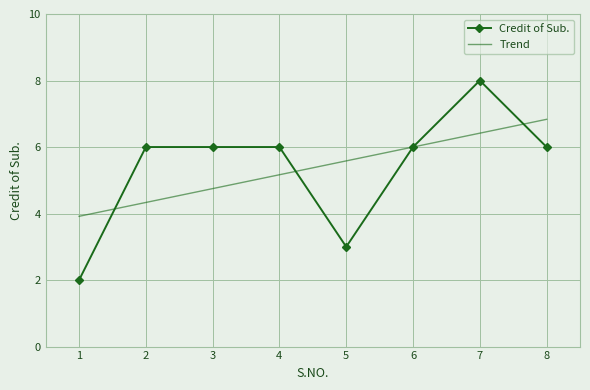

At which label does Trend first exceed 5?

4